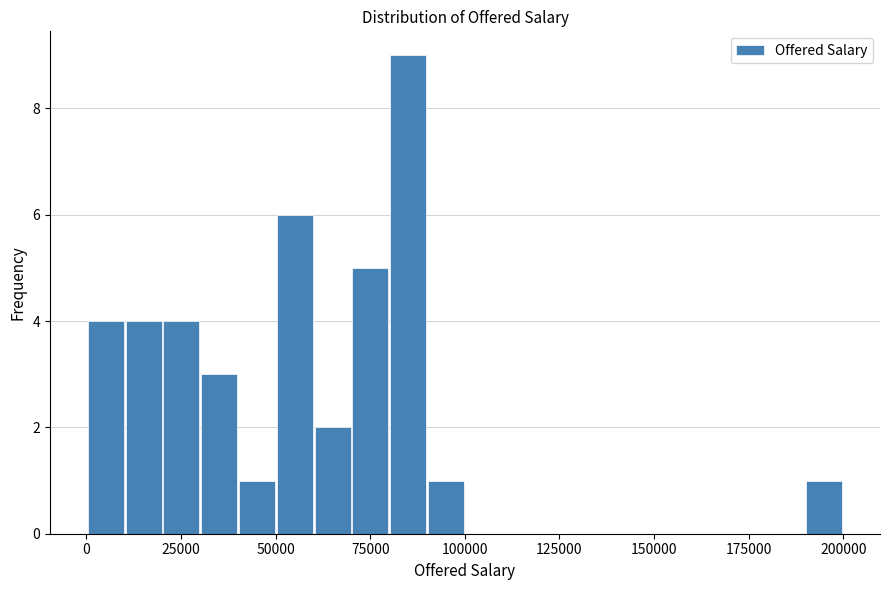

Around what value on the x-axis is the tallest bar? Give the approximate position of its centre, as read against the axis.

85000